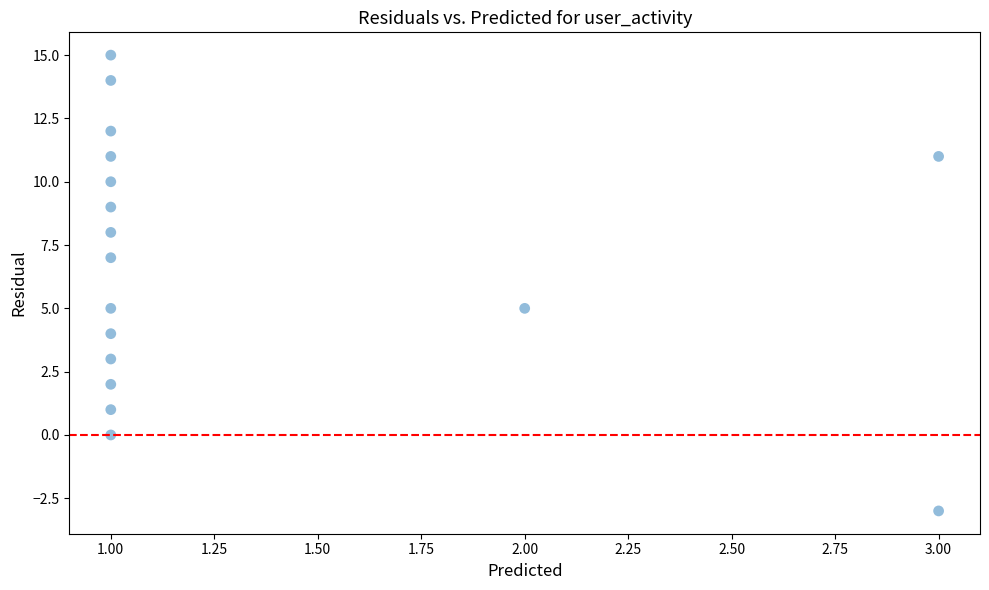

What is the range of Y values (max minus min)?

18